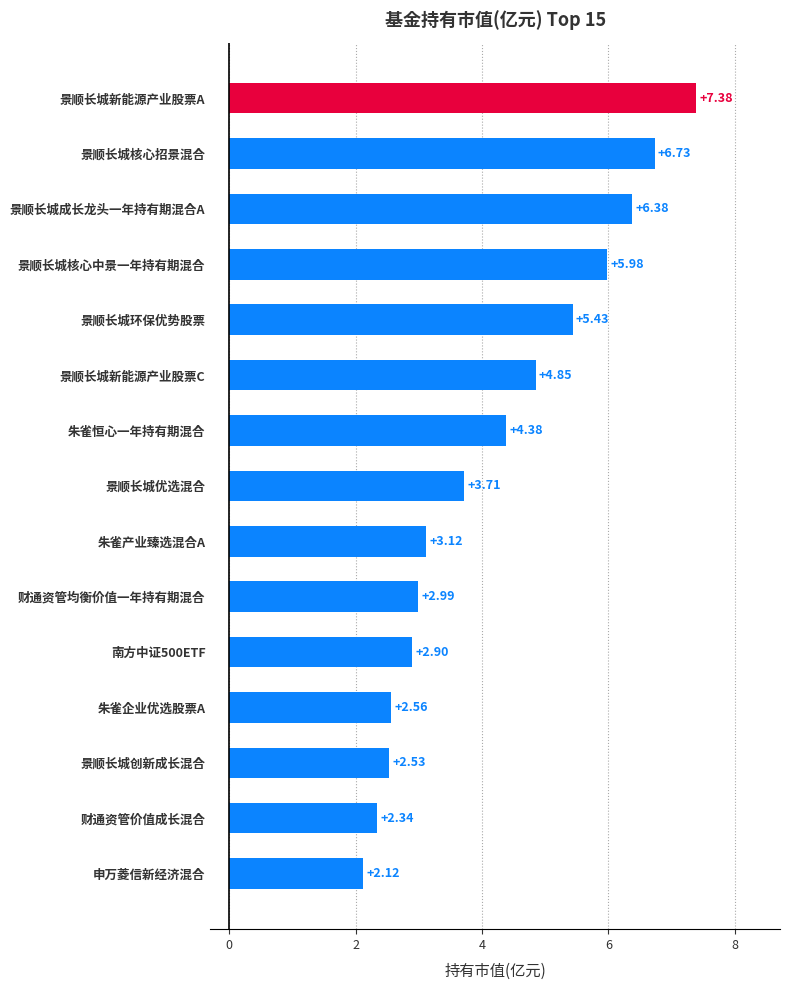

What is the sum of the values at 景顺长城新能源产业股票C and 景顺长城新能源产业股票A?

12.2